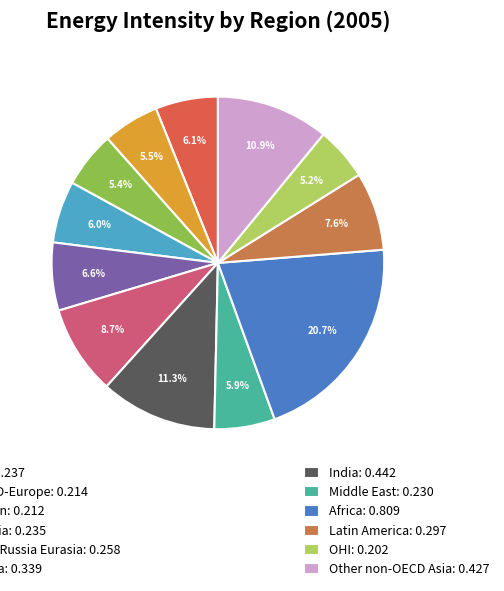

Count the number of slices in the pie.

12